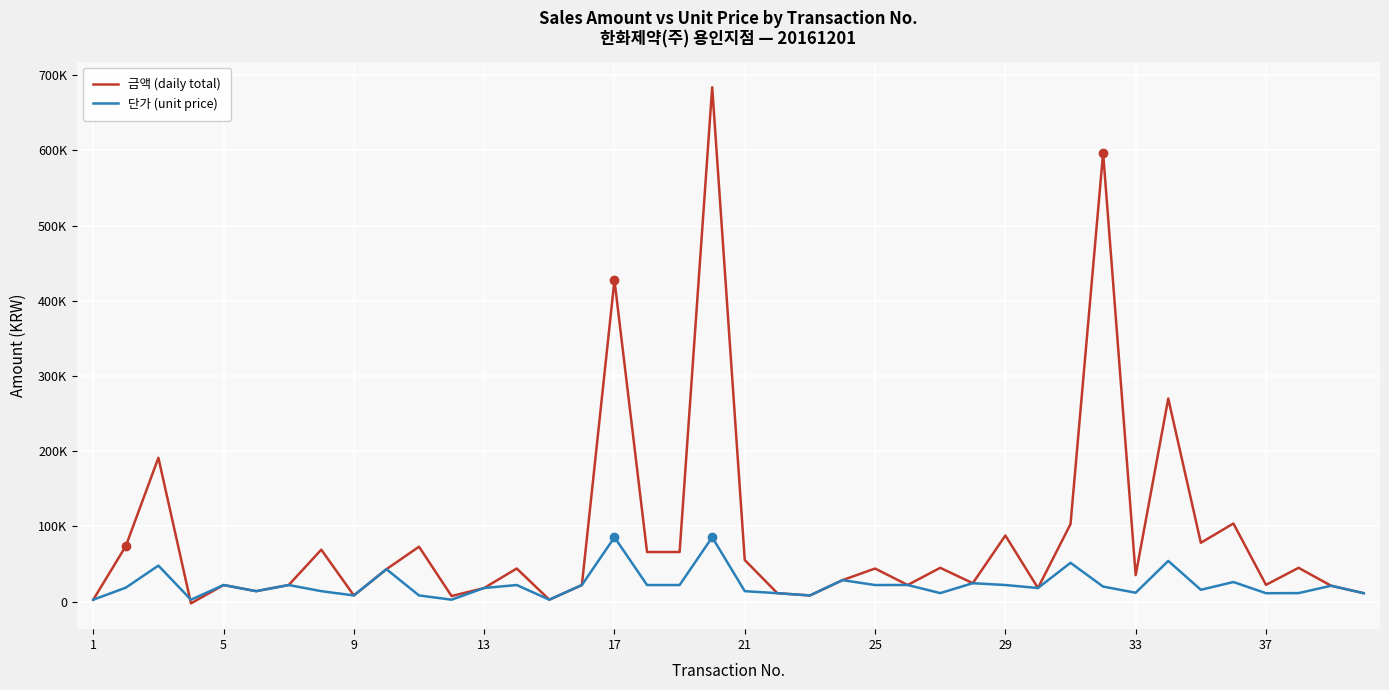

Which series has the largest total across all categories?

금액 (daily total)